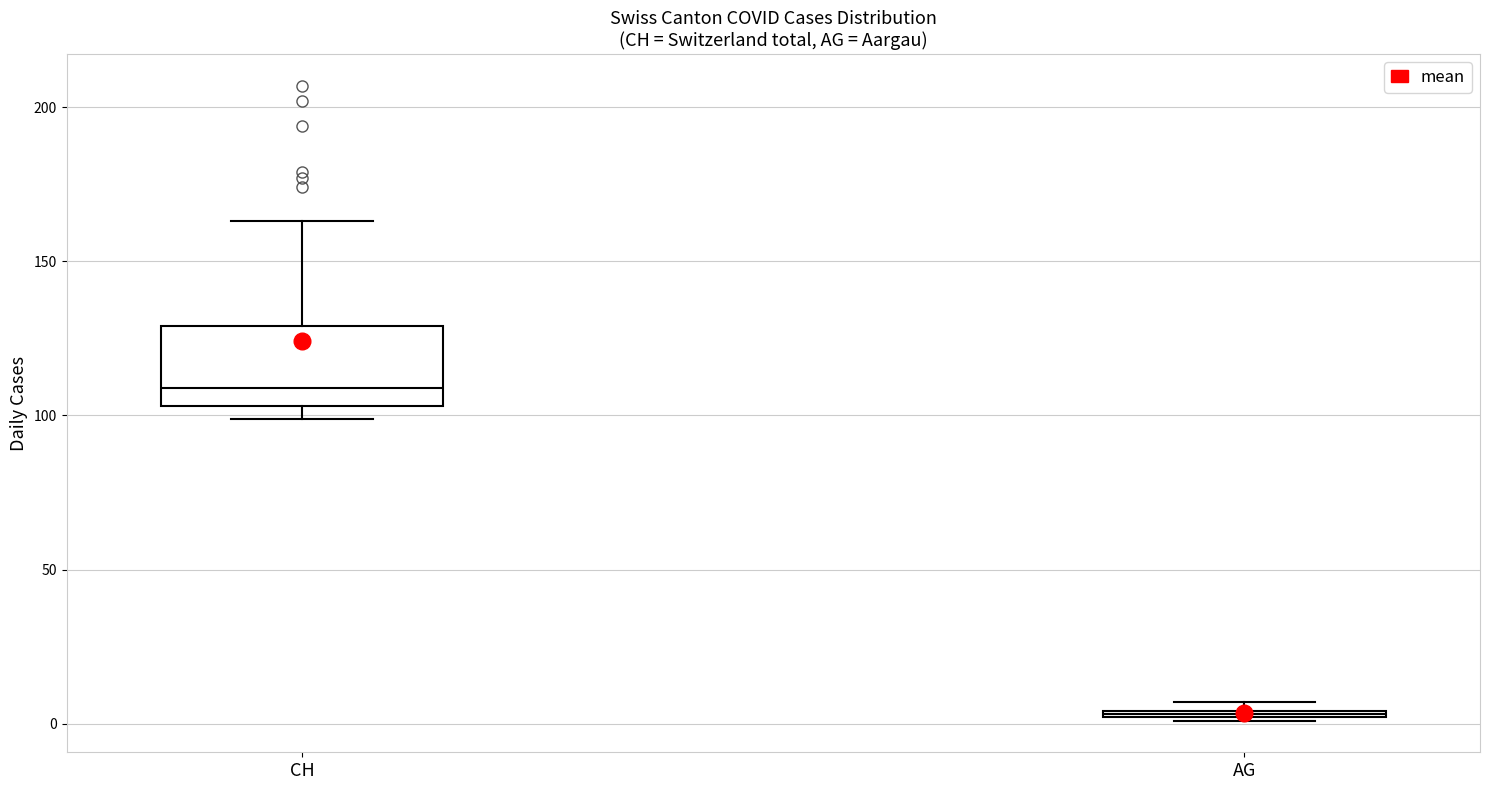

Which box is the tallest, from its lower edge to its upper edge?

CH